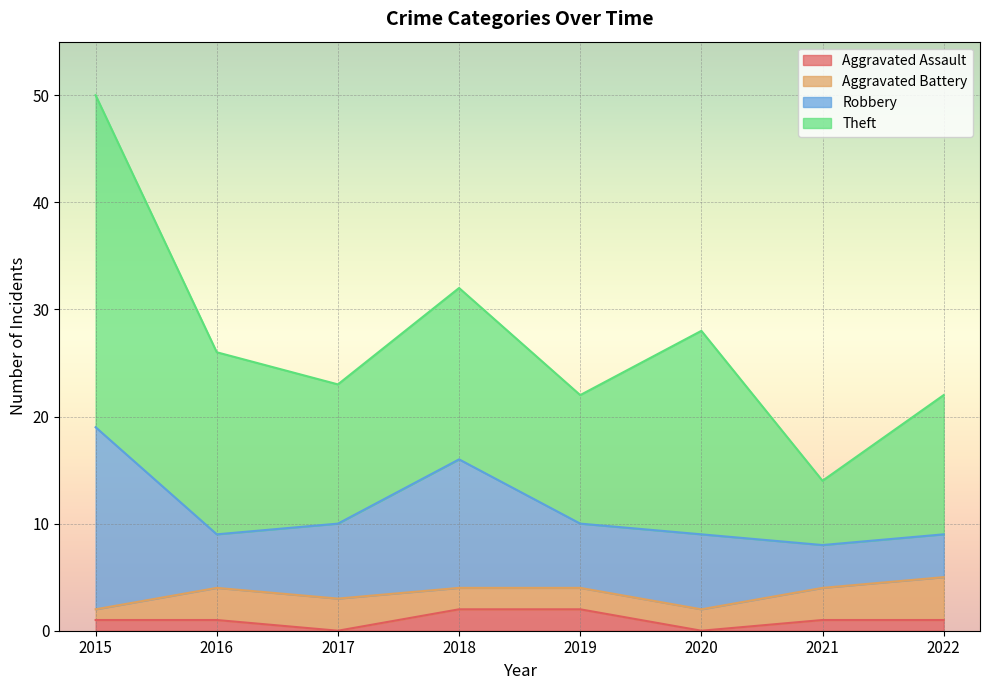

At which category does Aggravated Assault reach its first local valley?

2017